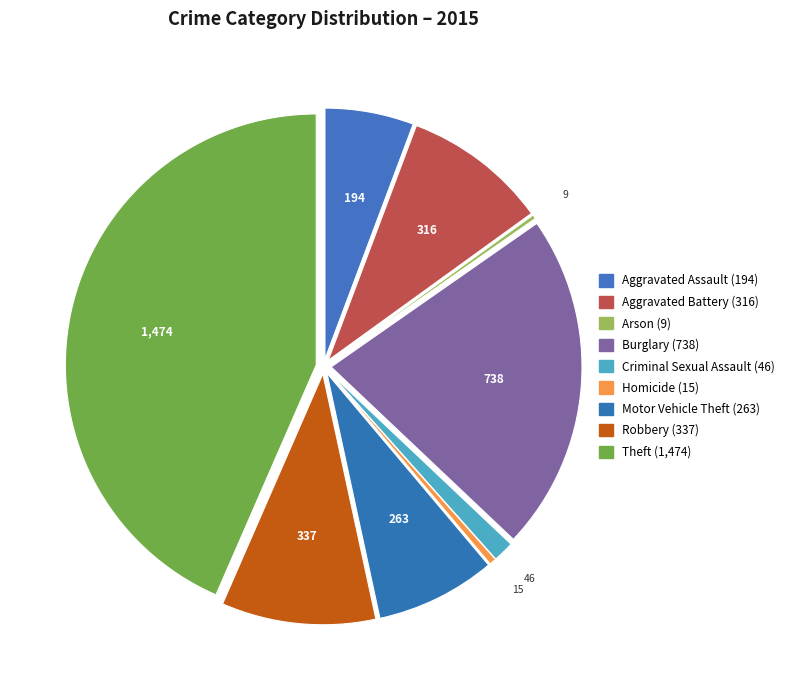

Which category has the biggest portion of the pie?

Theft